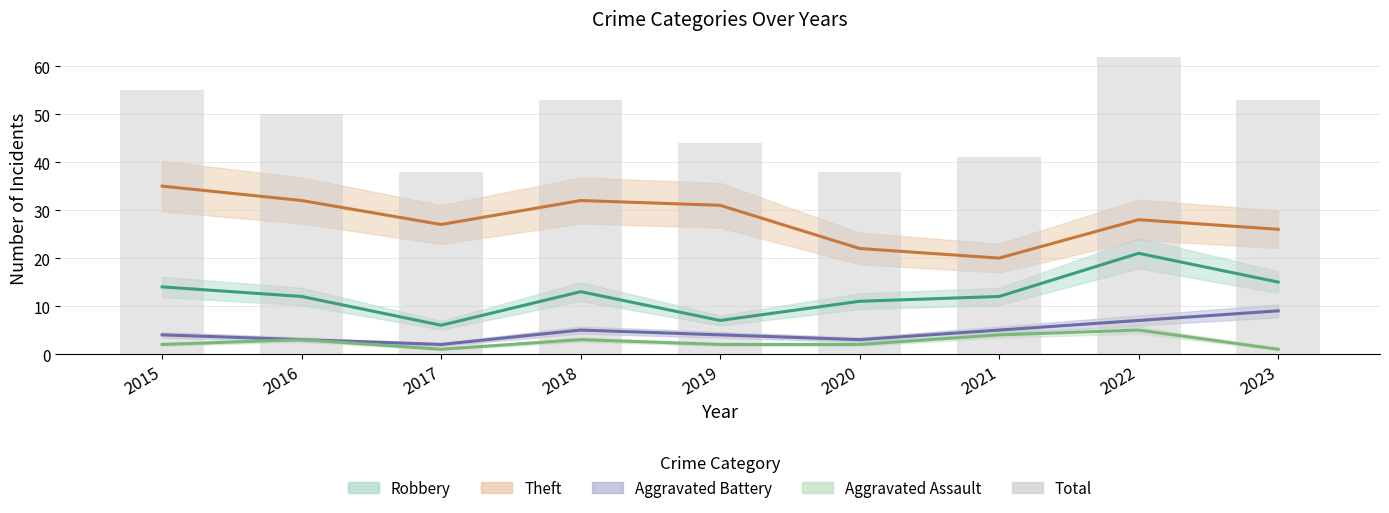

The value at 2018 is 53. True or false?

True